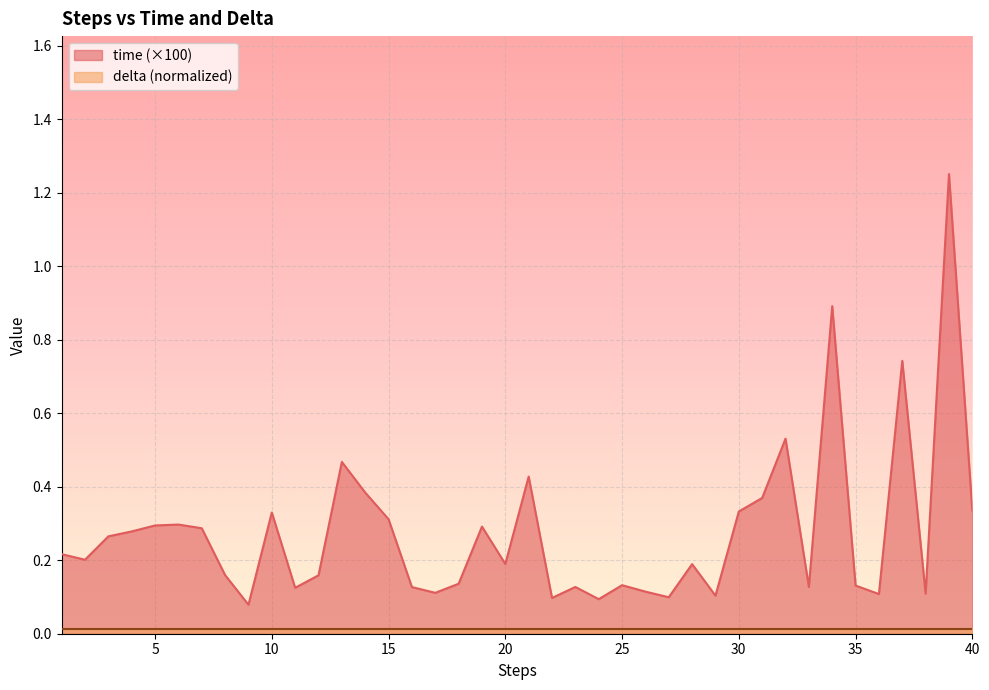

What is the difference between the values at 37 and 28?

0.6